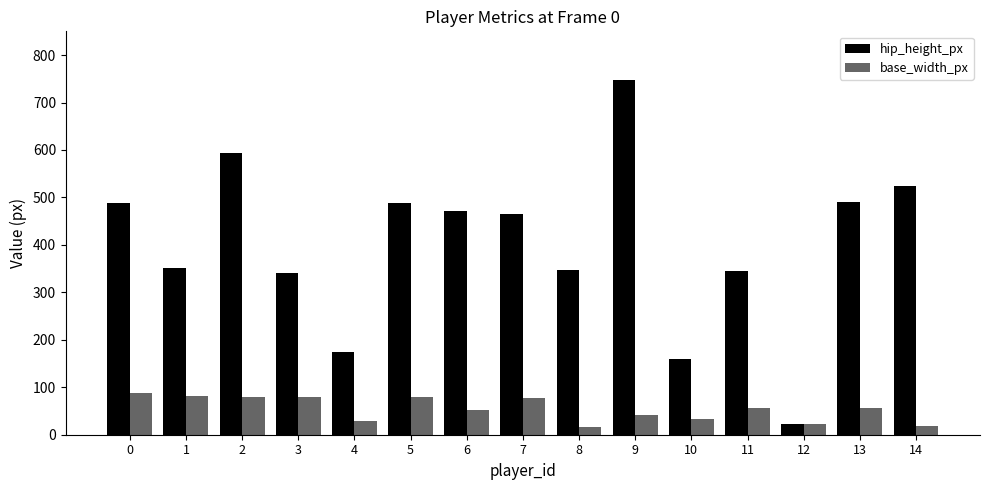

How many data points in base_width_px are less than 55?

7